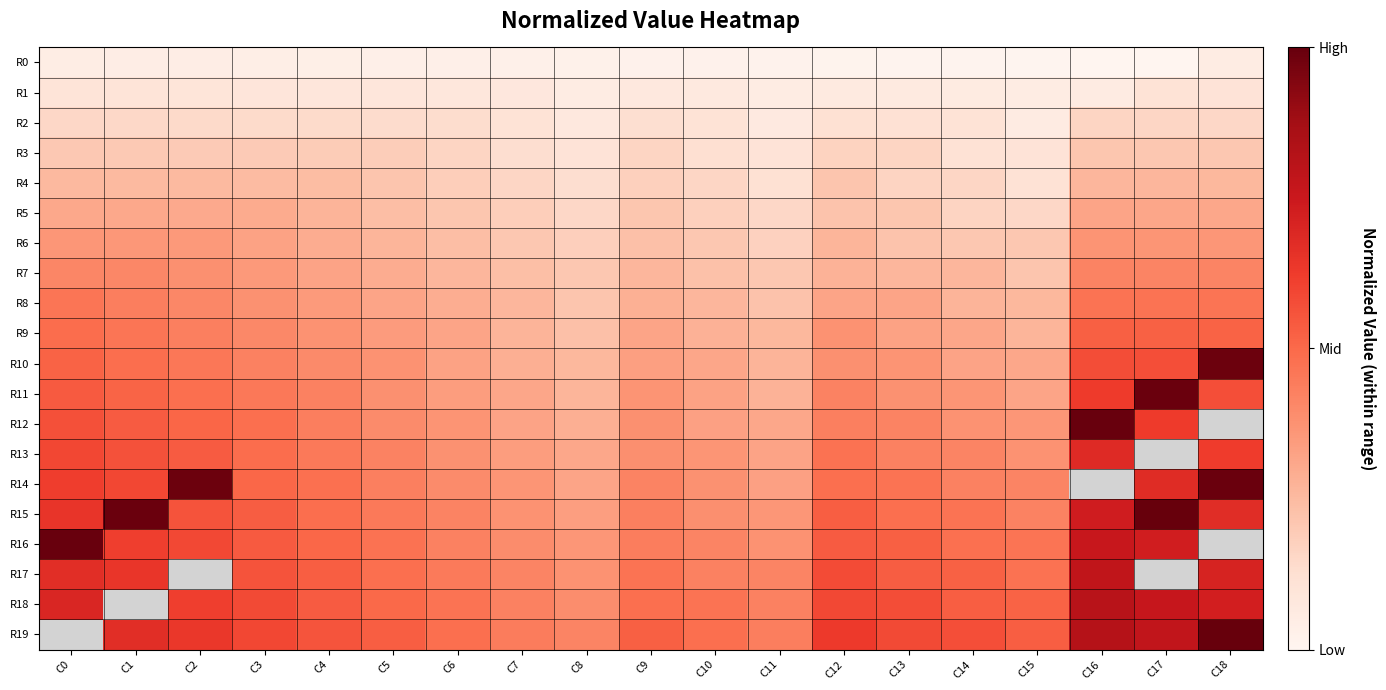

What is the difference between the highest and lowest values at C4?

180.0